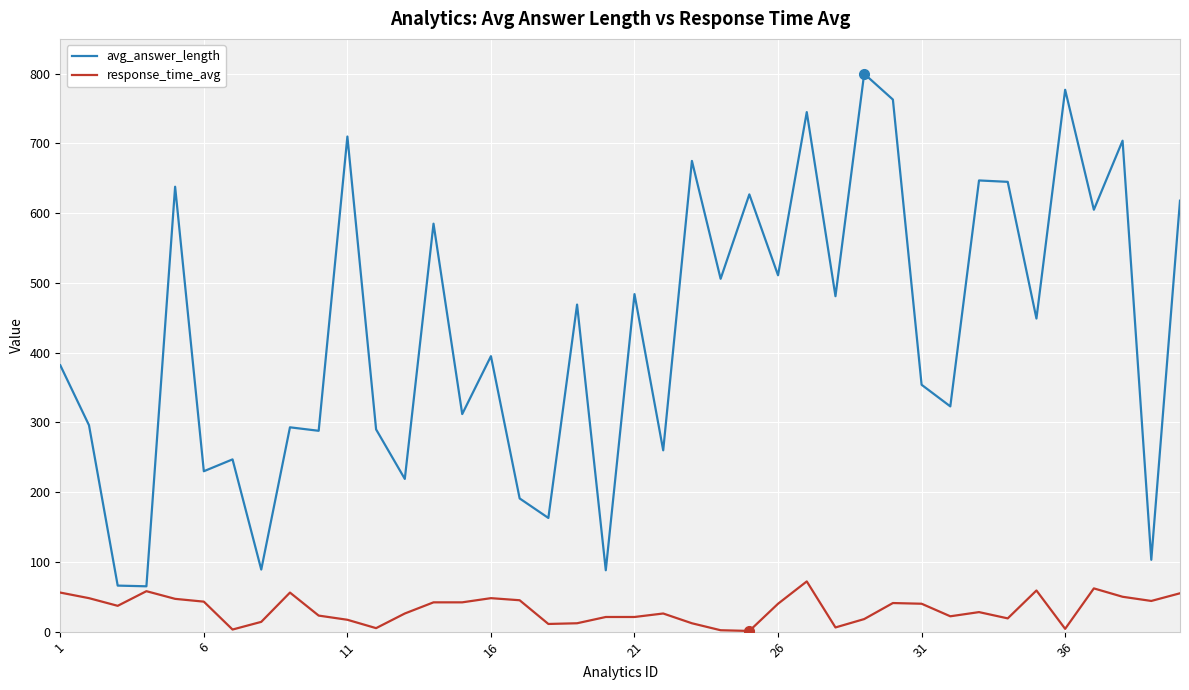

What is the maximum value for response_time_avg?

72